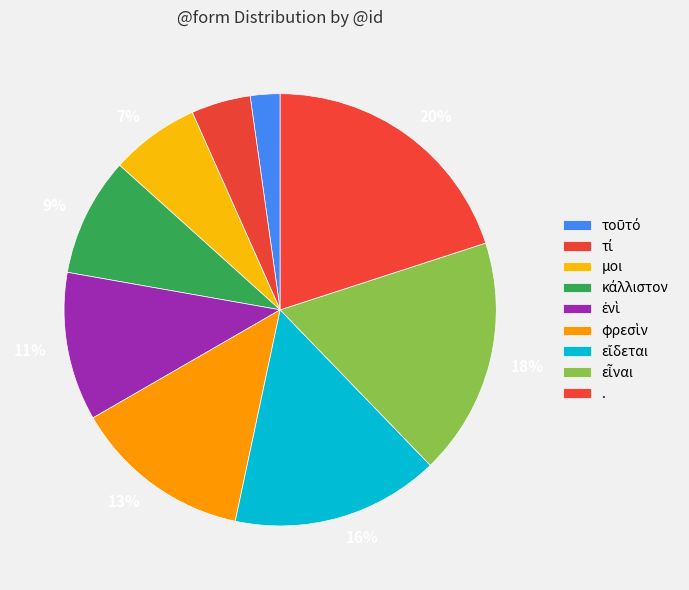

Does any single category account for the majority?

No